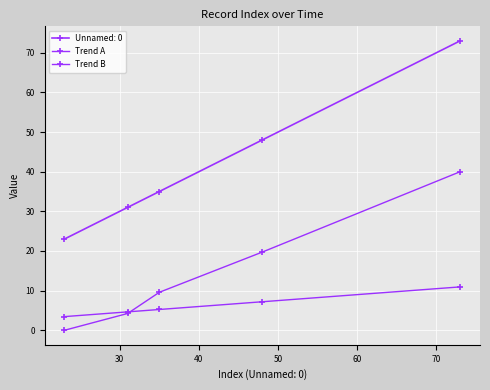

Count the number of data series in this chart.

3